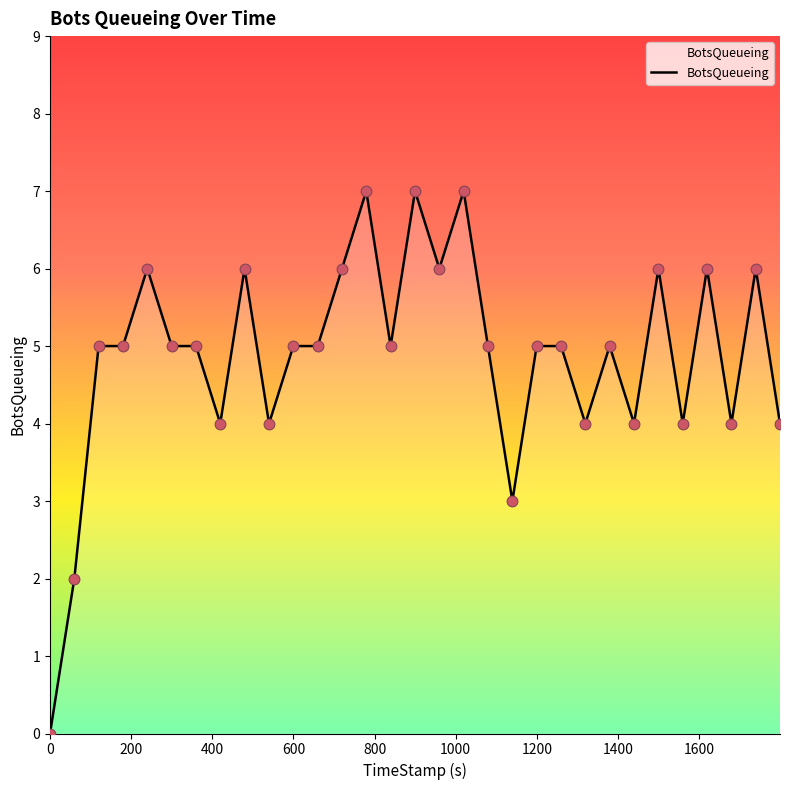

What is the greatest value displayed?

7